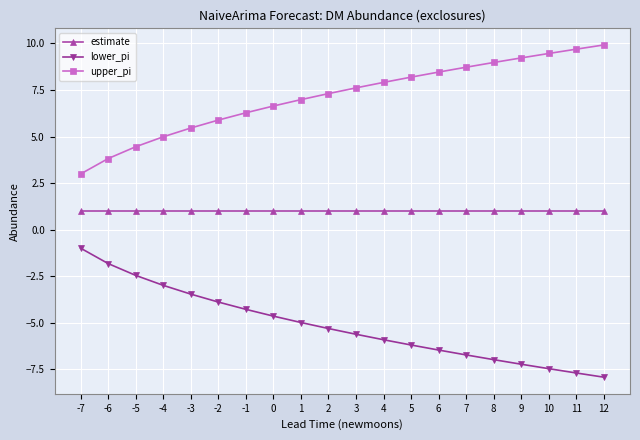

True or false: lower_pi and upper_pi intersect in this chart.

False